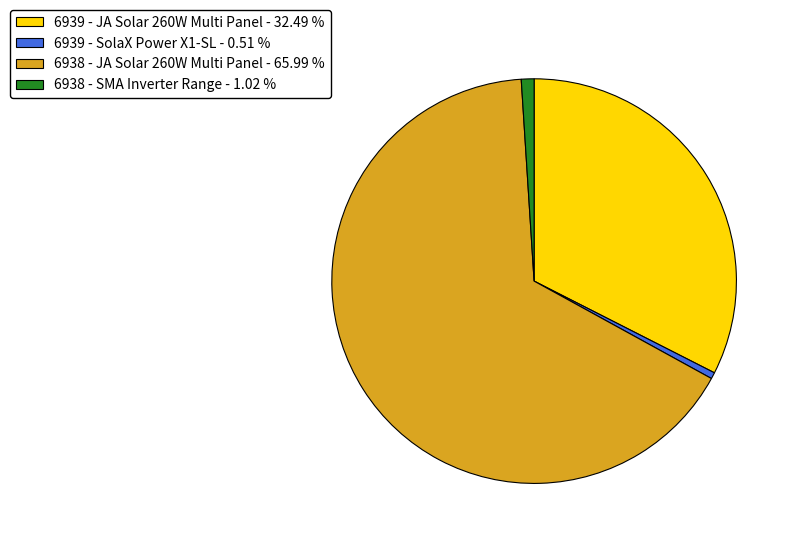

How many segments does this pie chart have?

4